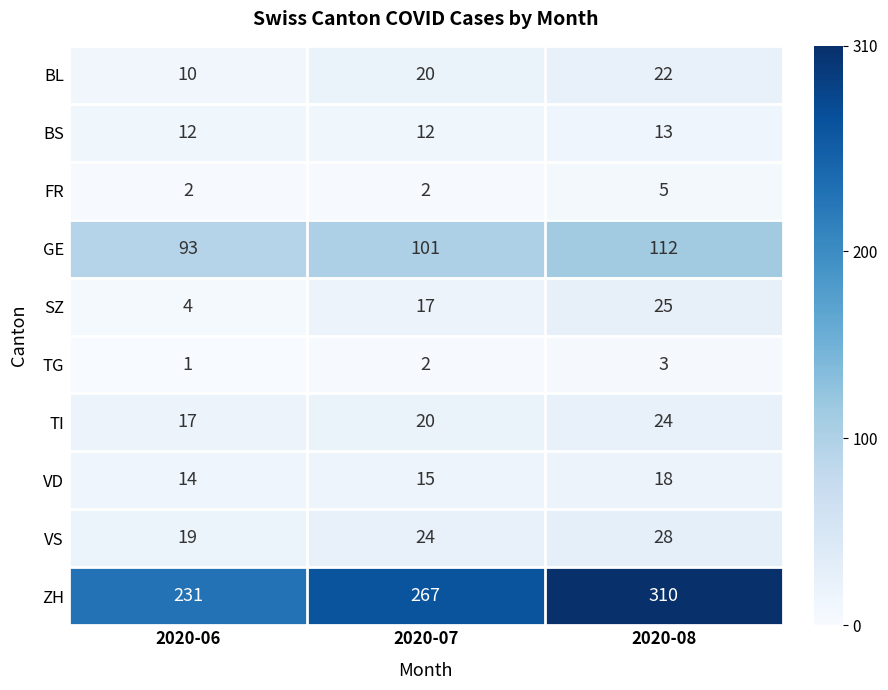

How many FR values are between 2 and 5?

3